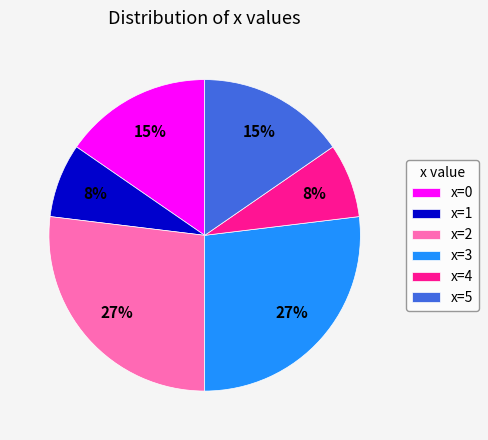

How many slices are in this pie chart?

6